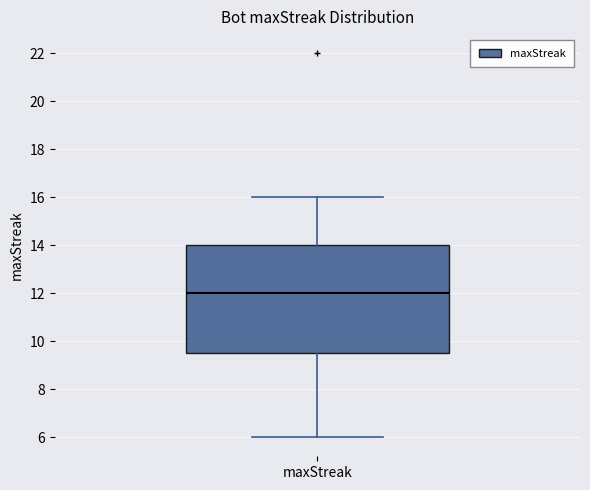

Where does the lower whisker of the box for maxStreak end on the y-axis? The values are not printed on the chart, so give them approximately, as read against the axis.

6.0